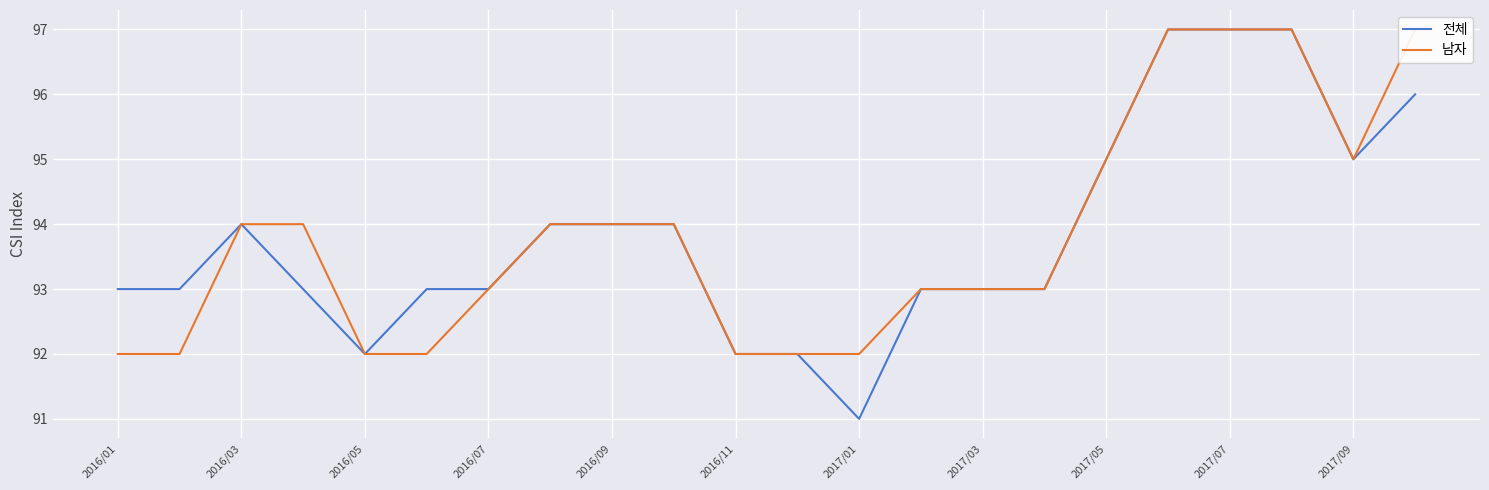

What is the smallest value displayed?

91